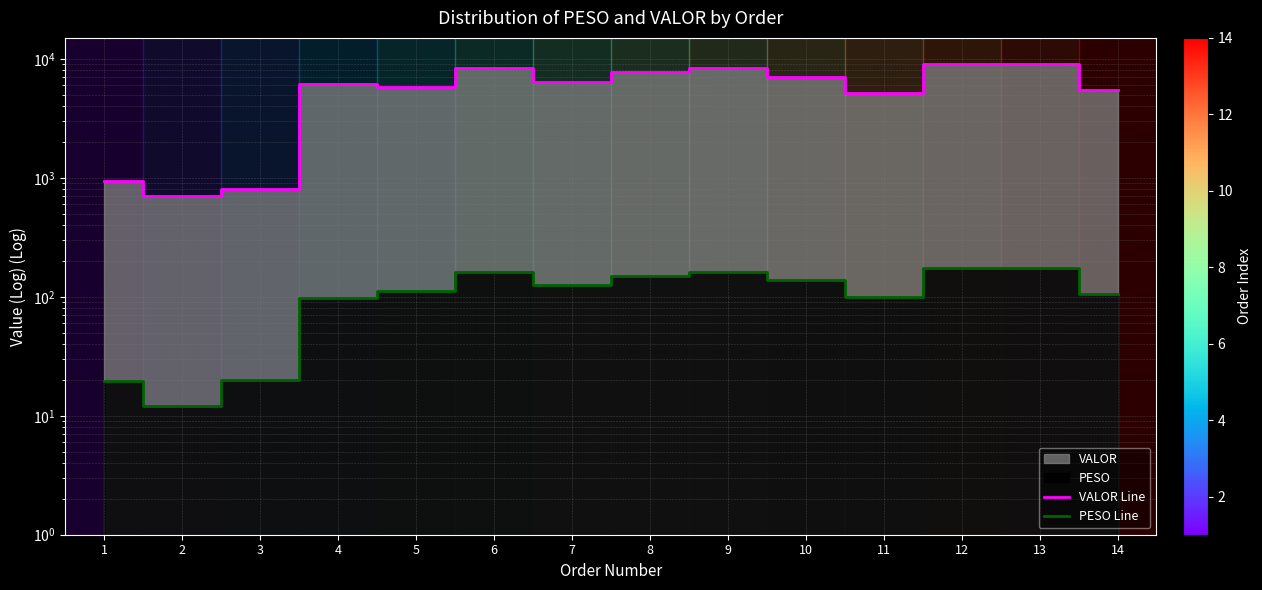

Reading left to right, what are all the values shown in this chart?

VALOR Line: 1=941.4	2=701.2	3=798.0	4=6156.6	5=5778.0	6=8346.0	7=6420.0	8=7704.0	9=8346.0	10=7062.0	11=5136.0	12=8988.0	13=8988.0	14=5429.1
PESO Line: 1=19.5	2=12.2	3=20.0	4=96.8	5=112.3	6=162.2	7=124.8	8=149.8	9=162.2	10=137.3	11=99.8	12=174.7	13=174.7	14=106.1